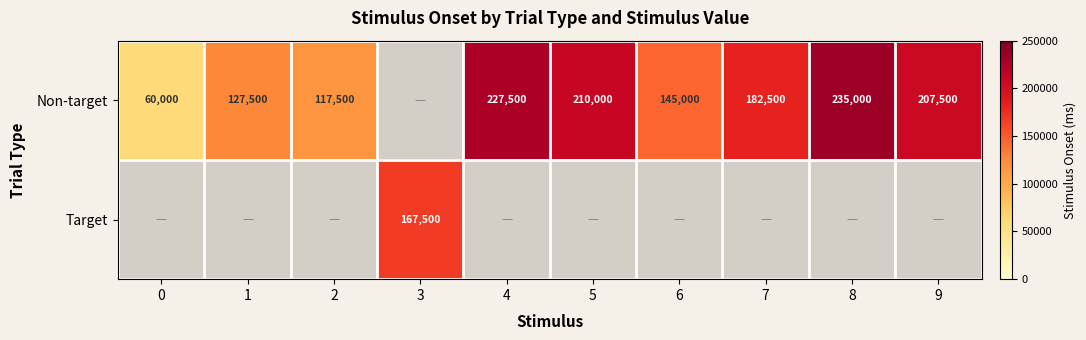

True or false: Non-target has a value of 127500 at 1.

True